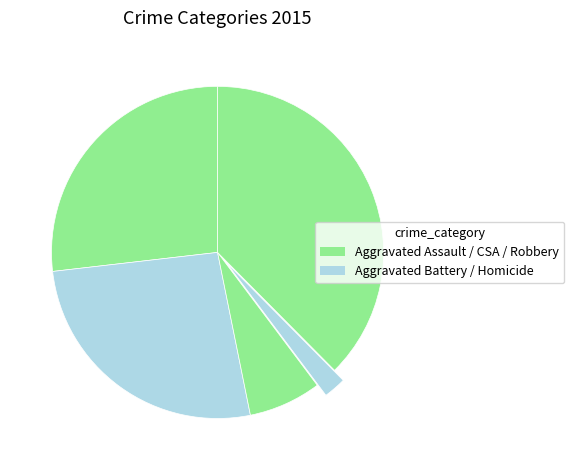

How many slices are in this pie chart?

5